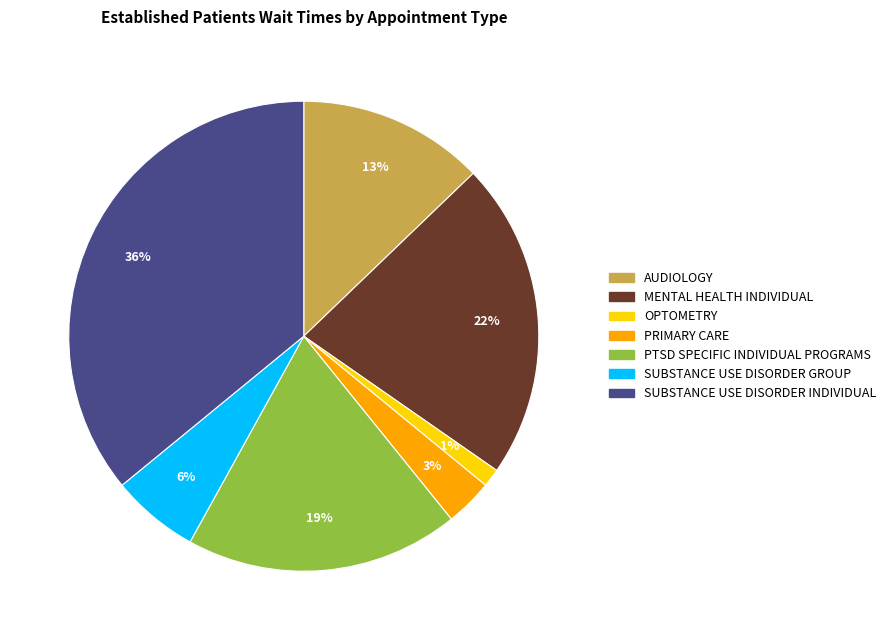

Does any single category account for the majority?

No